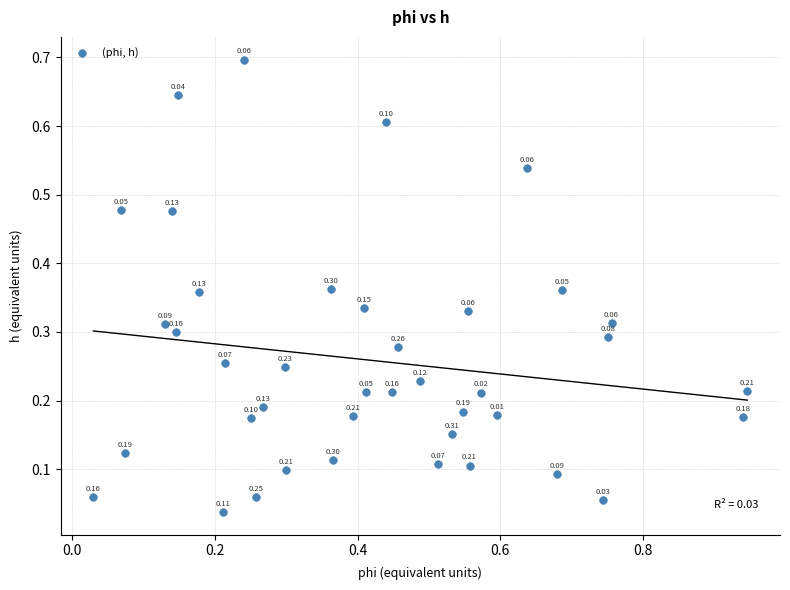

What is the range of Y values (max minus min)?

0.7